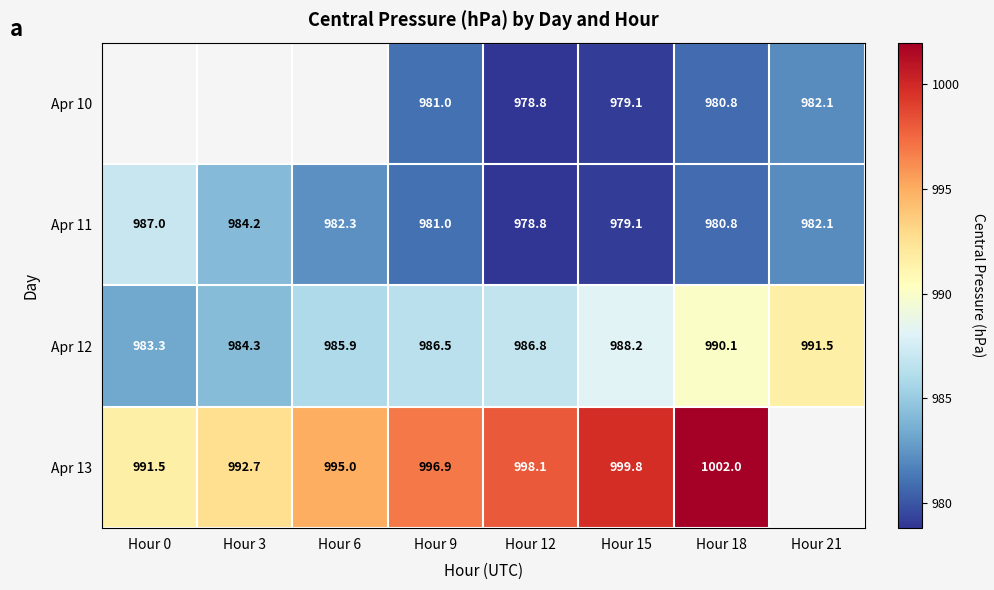

The Apr 11 series shows 987.0 at Hour 0. True or false?

True